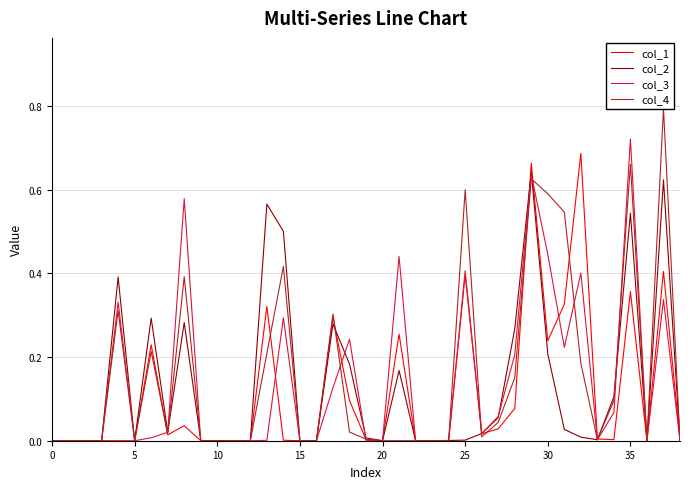

The value of col_3 at 15 is -0.0. True or false?

True